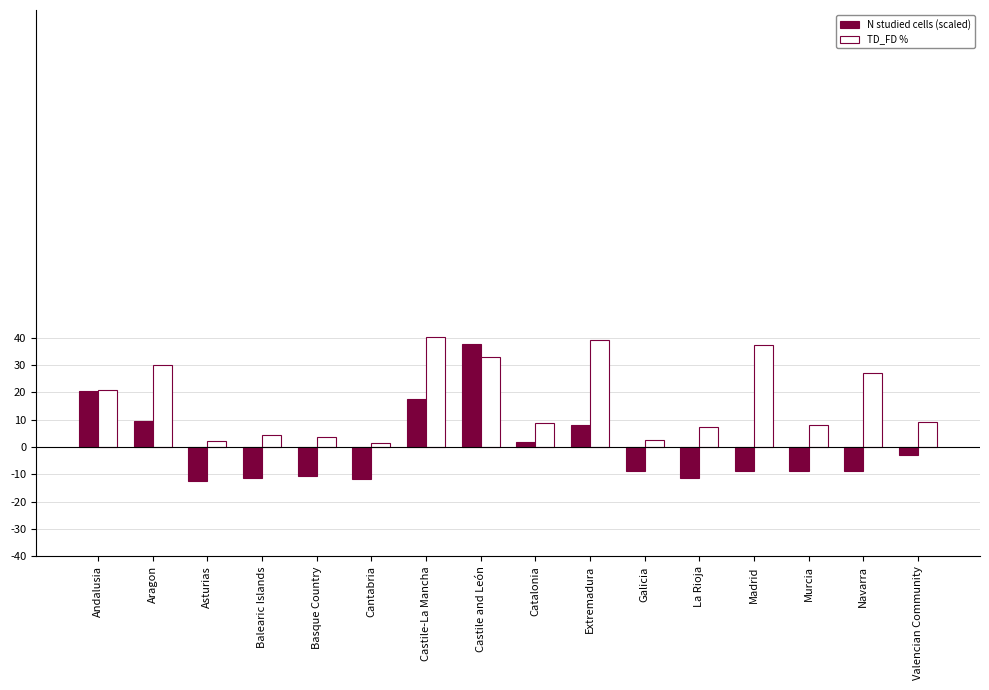

At Galicia, list the series in order from largest to smallest.

TD_FD %, N studied cells (scaled)